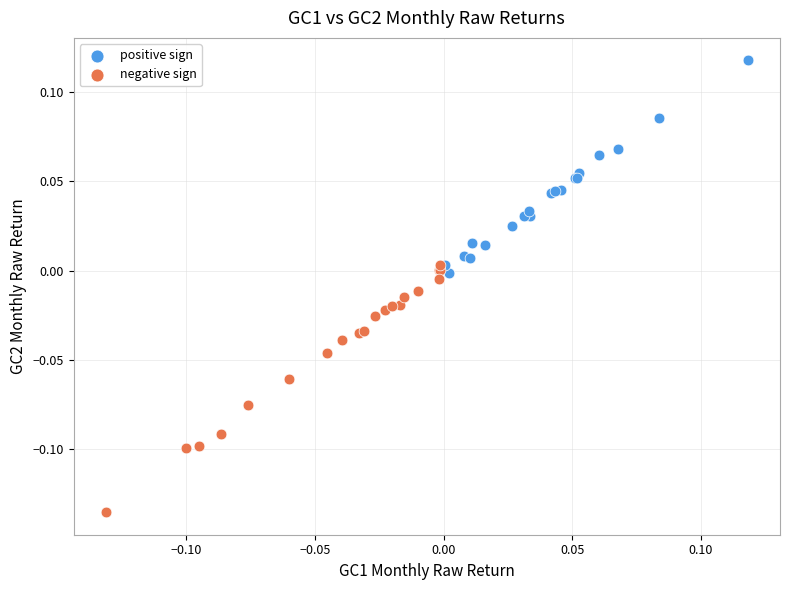

Which series reaches the maximum Y coordinate?

positive sign